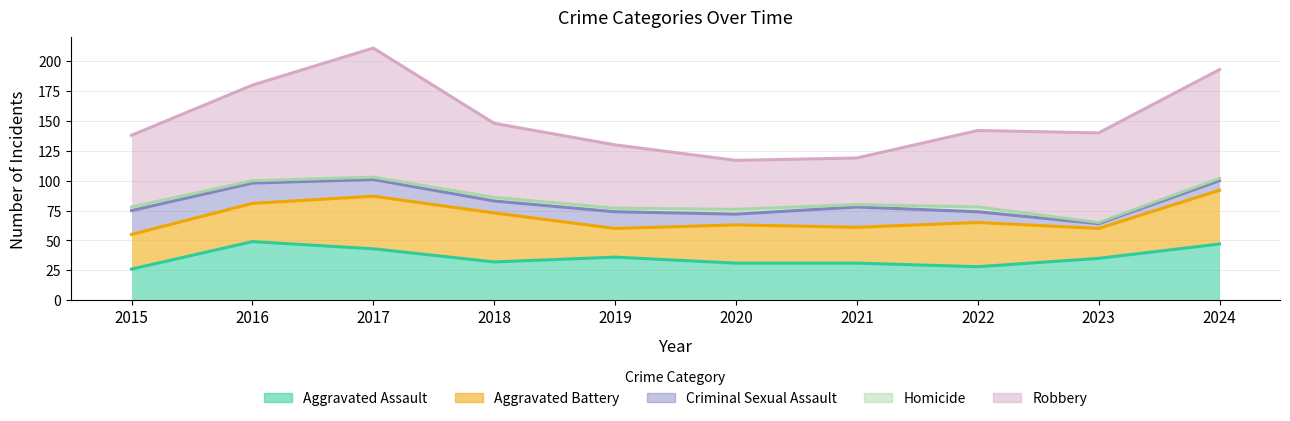

Does the chart display data point markers on the line(s)?

No